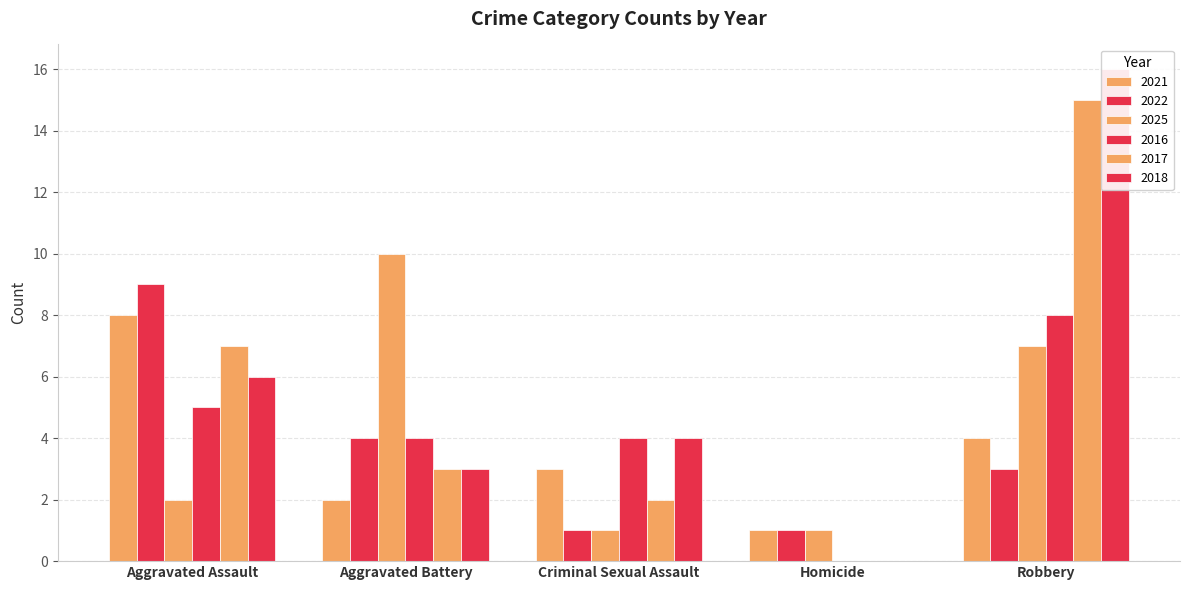

At Criminal Sexual Assault, list the series in order from smallest to largest.

2022, 2025, 2017, 2021, 2016, 2018